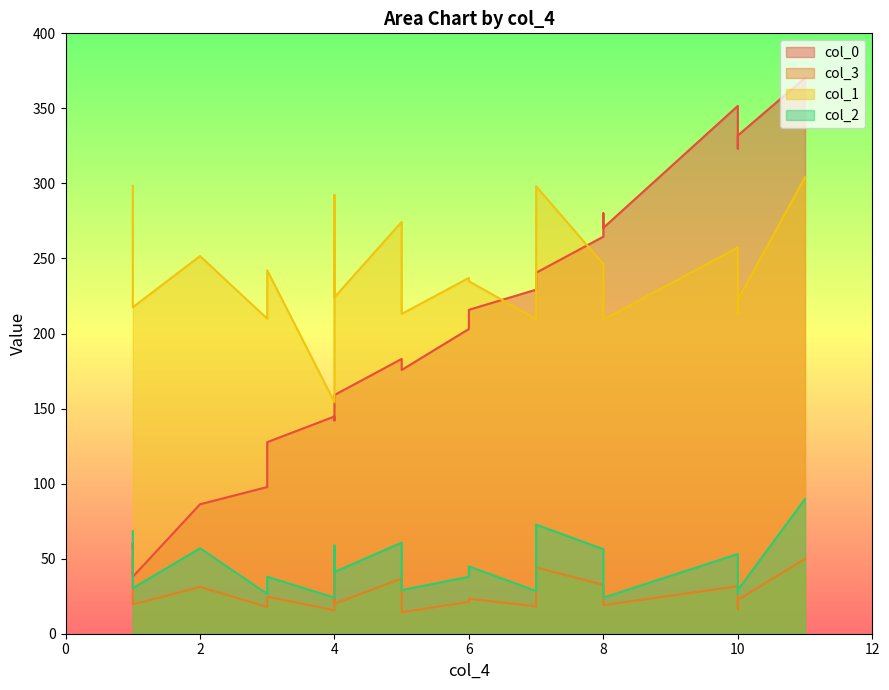

Does the chart have visible grid lines?

No